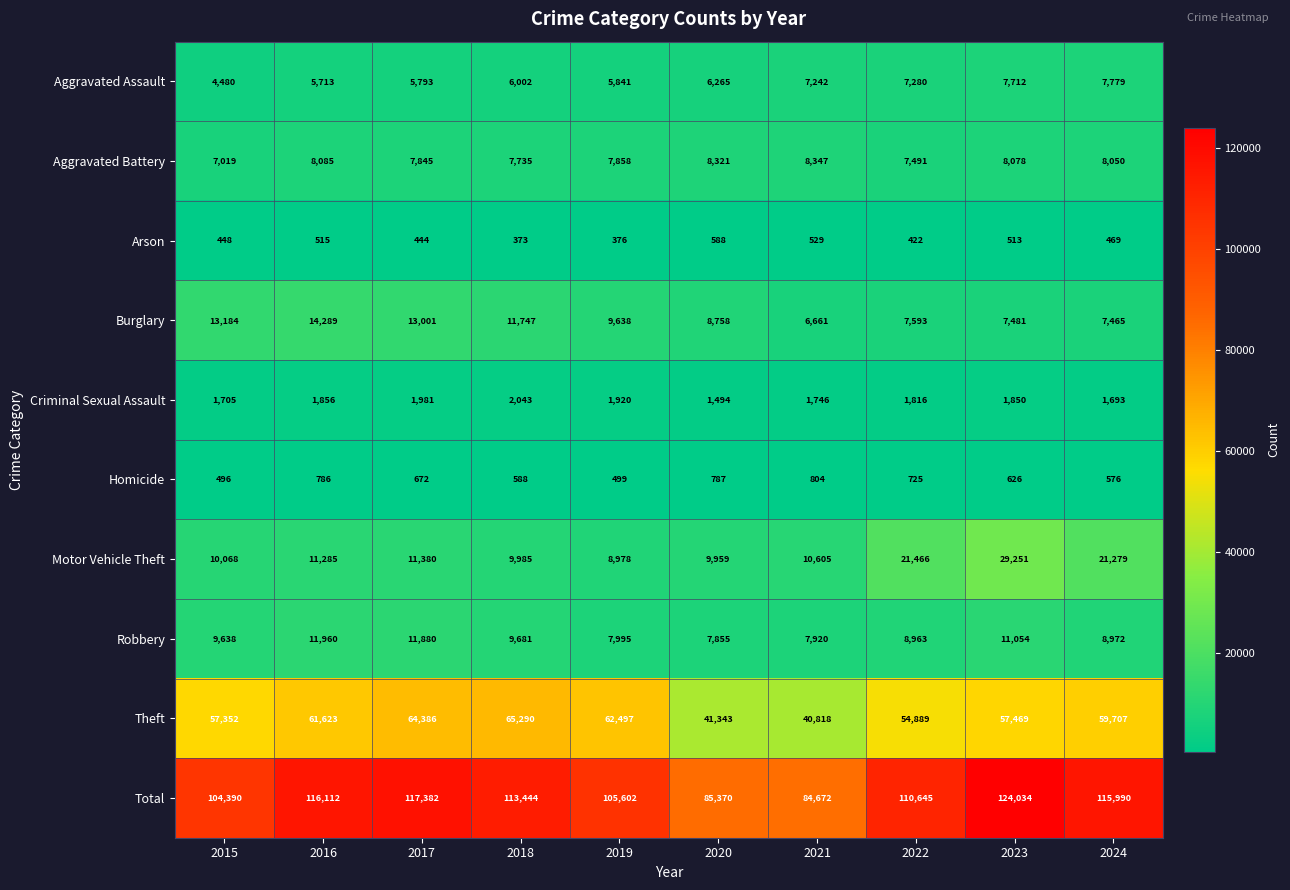

What is the difference between the maximum and minimum values in the Robbery series?

4105